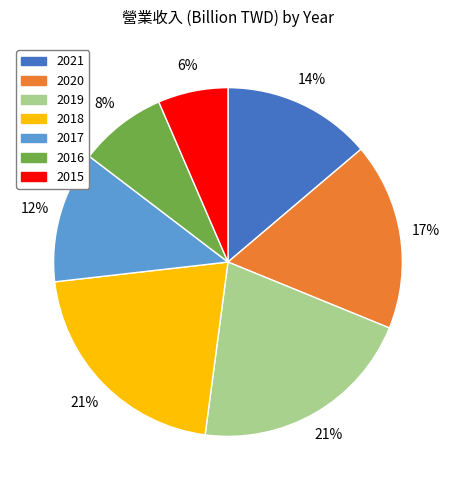

To the nearest percent, what is the average slice percentage?

14%